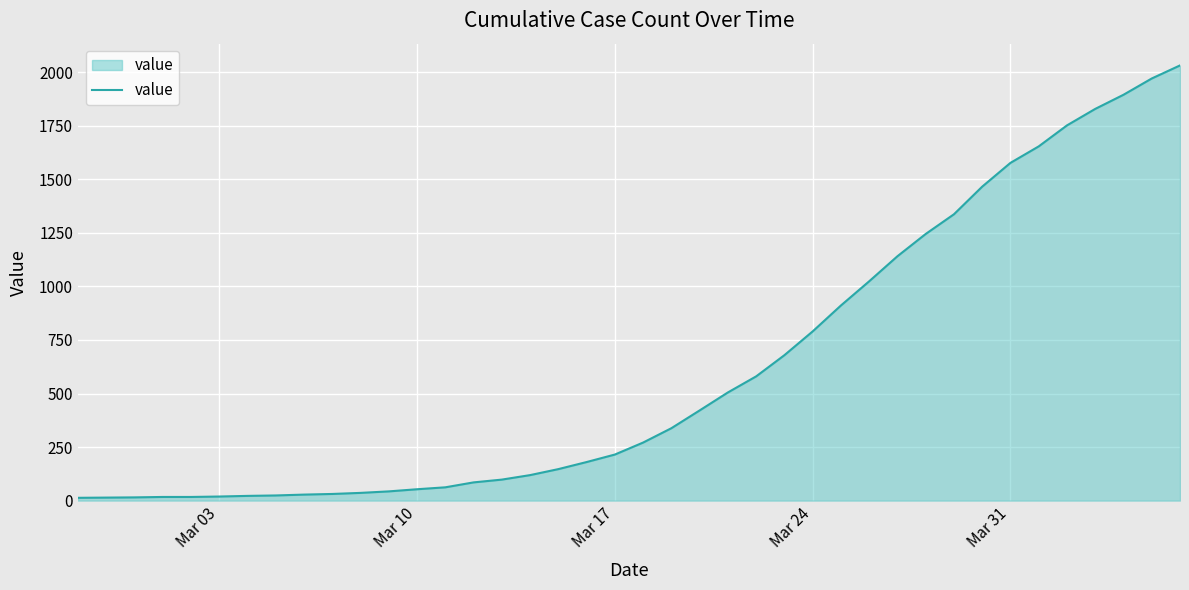

What is the difference between the maximum and minimum values?

2019